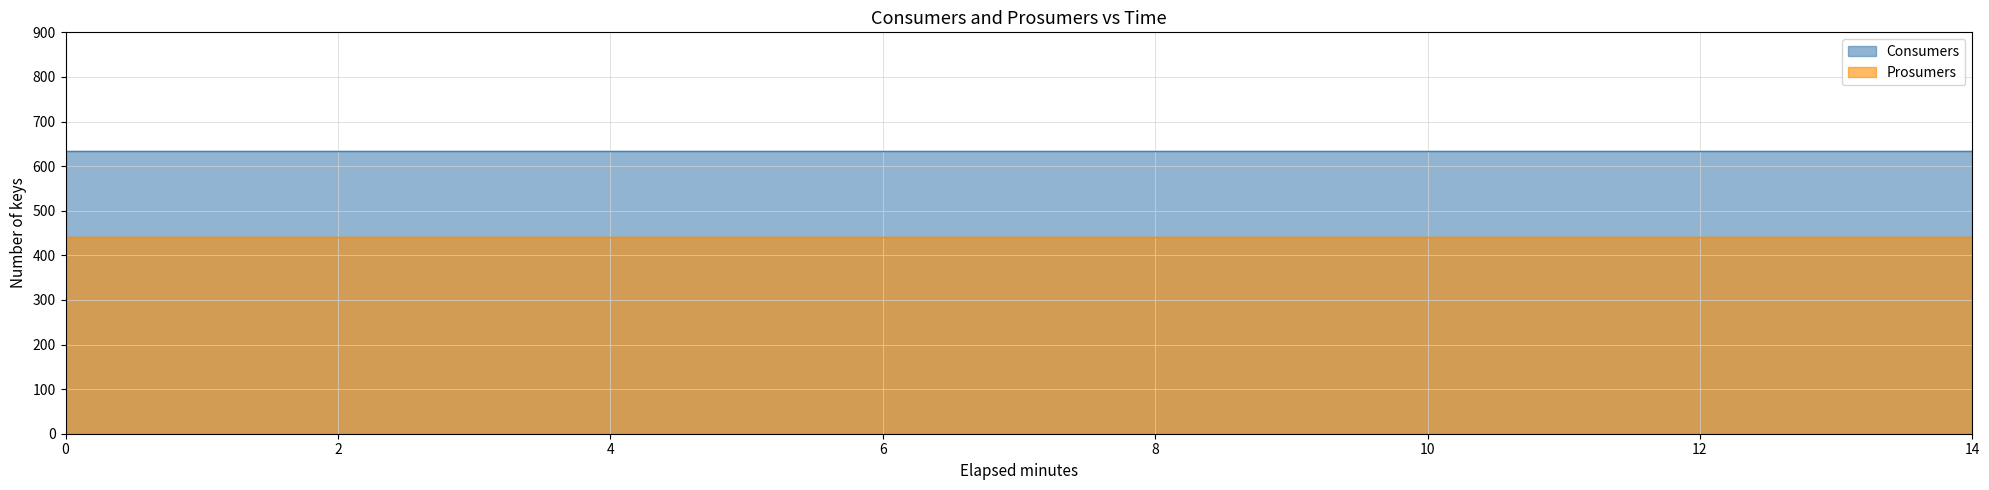

How many lines are shown in the chart?

2